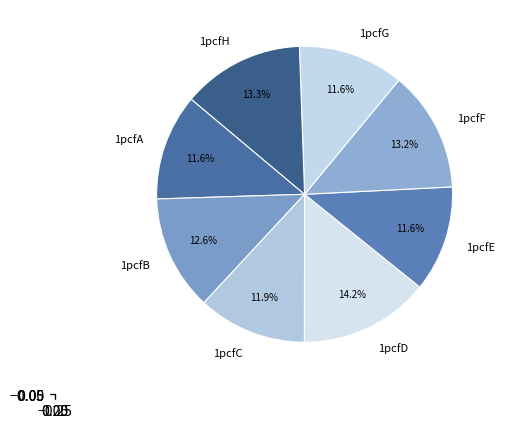

To the nearest percent, what is the difference between the 1pcfH and 1pcfB slice percentages?

1%